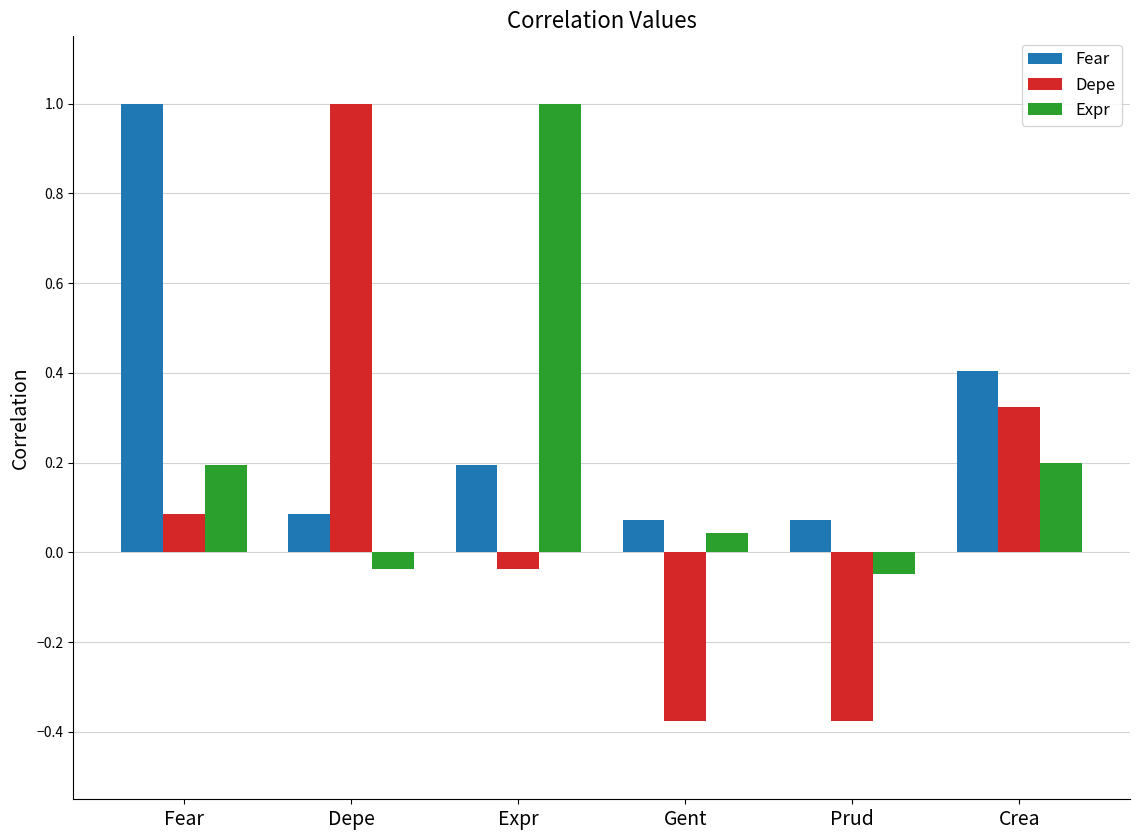

Which series has the largest total across all categories?

Fear